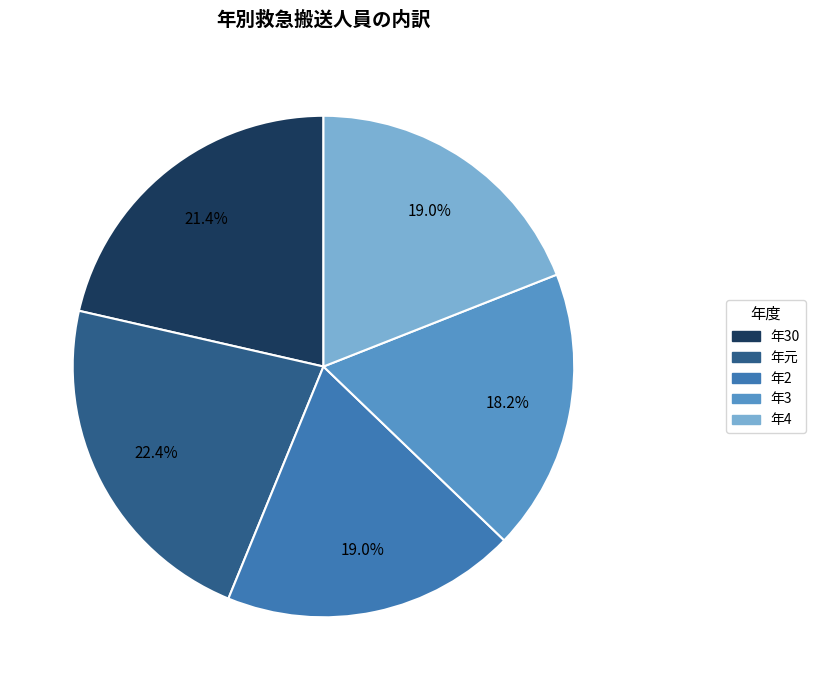

Does any single category account for the majority?

No